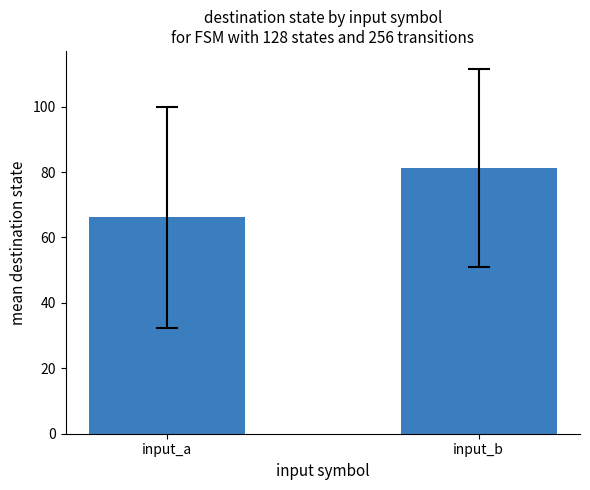

The value at input_a is 66.1. True or false?

True